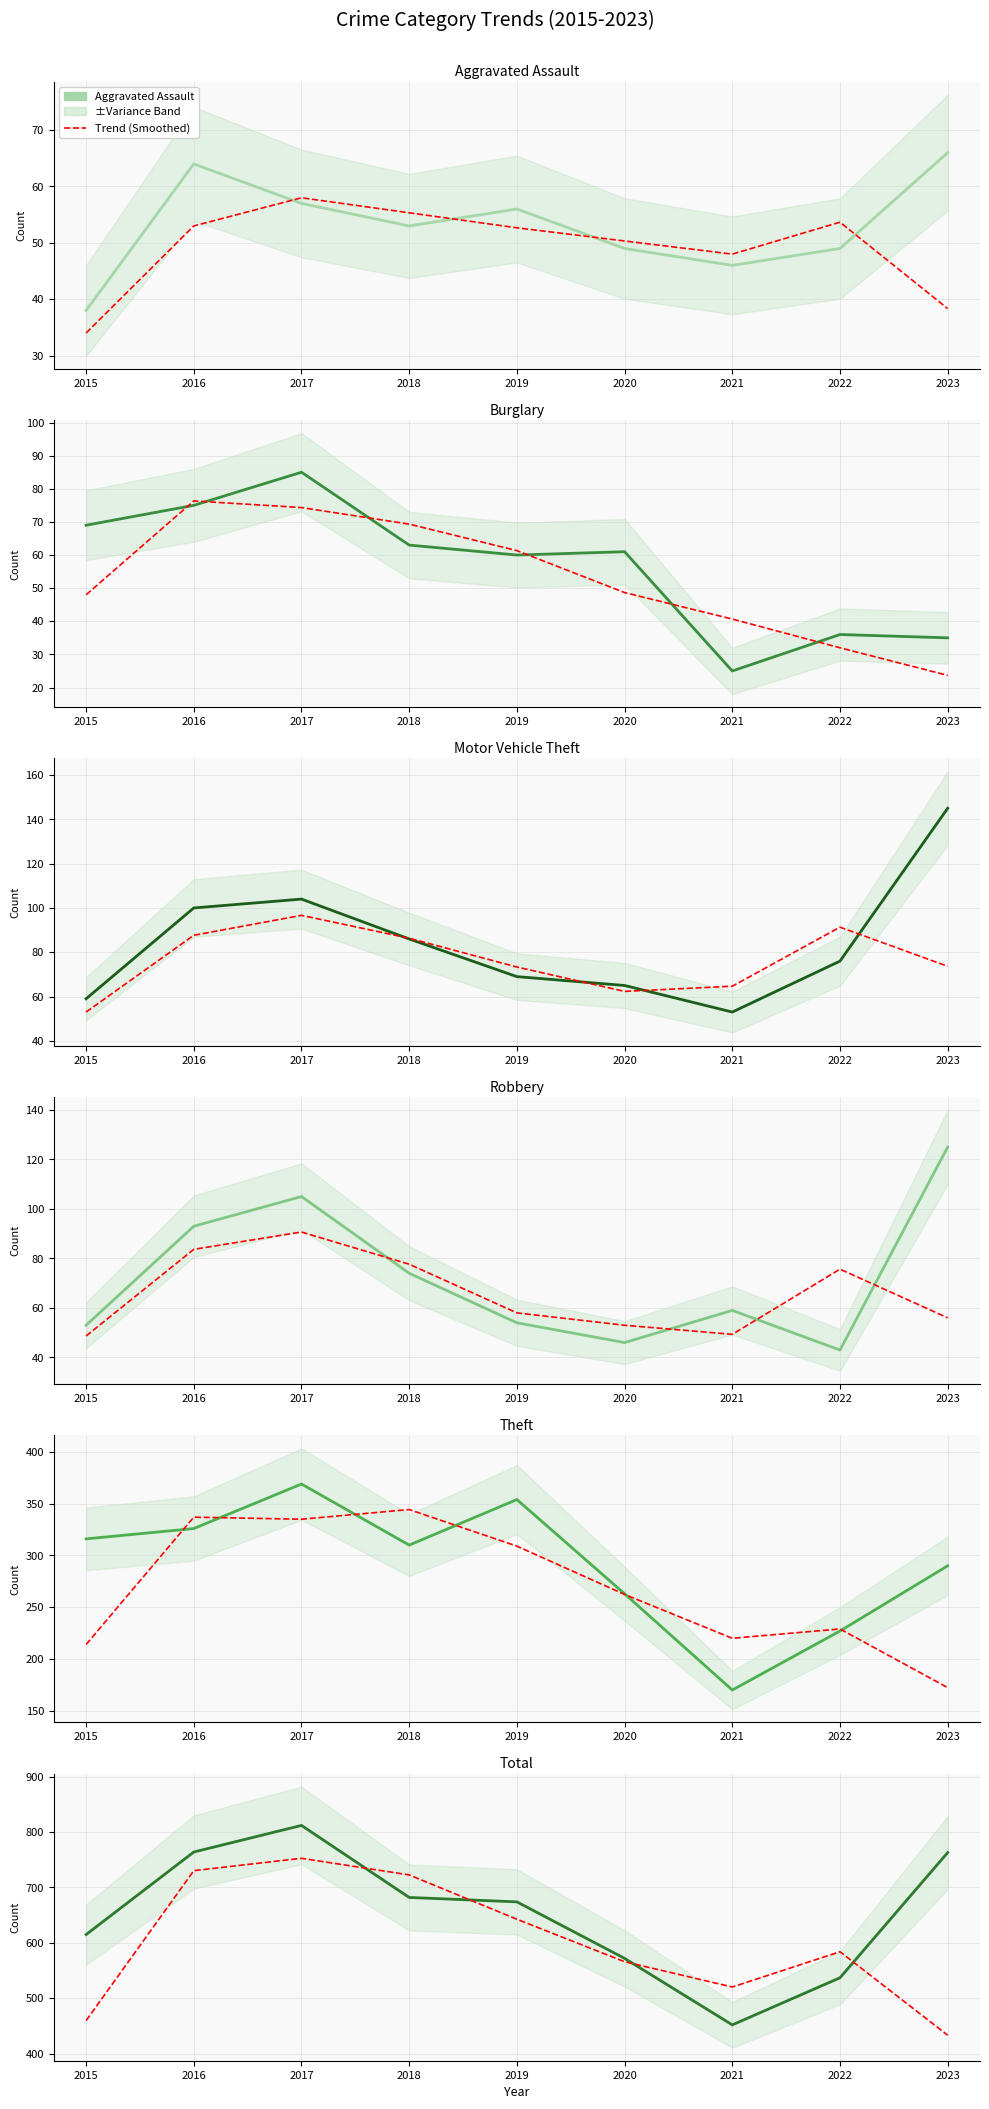

What is the maximum value shown in the chart?

812